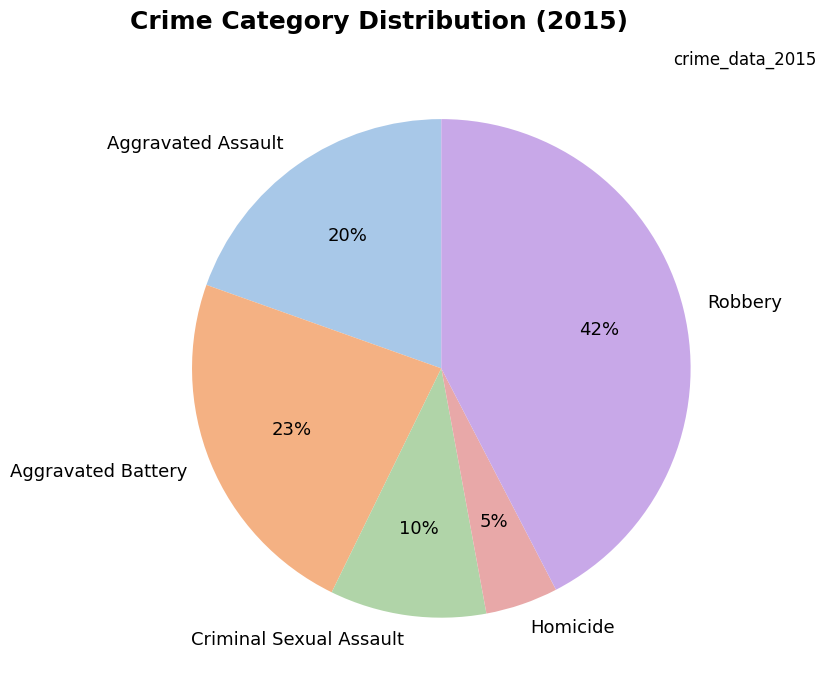

What percentage is the Robbery slice, to the nearest percent?

42%